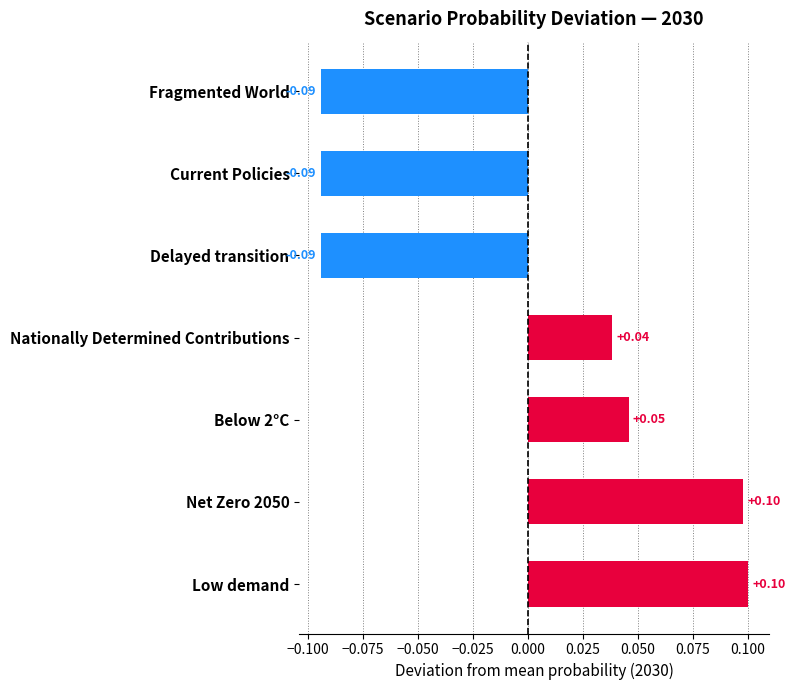

Where is the data nearest to the value 0?

Nationally Determined Contributions